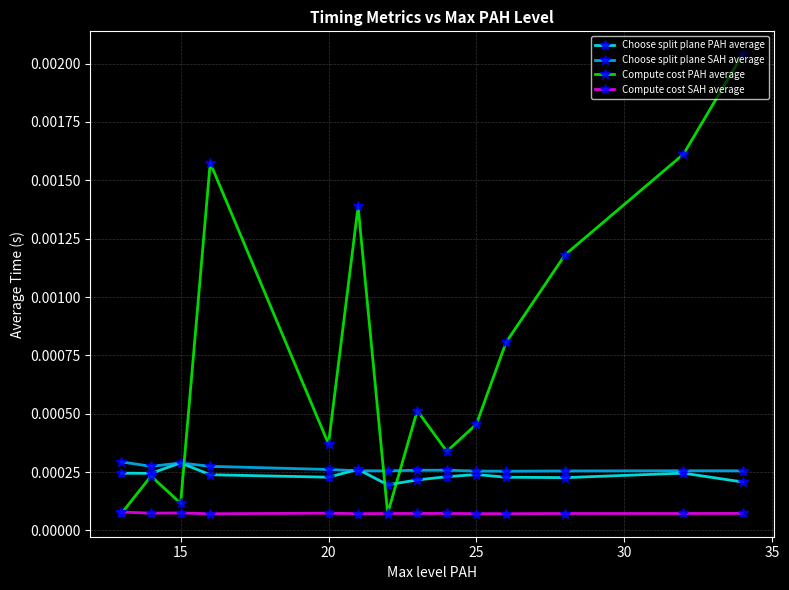

Count the Choose split plane SAH average values in the range 0 to 1.

14